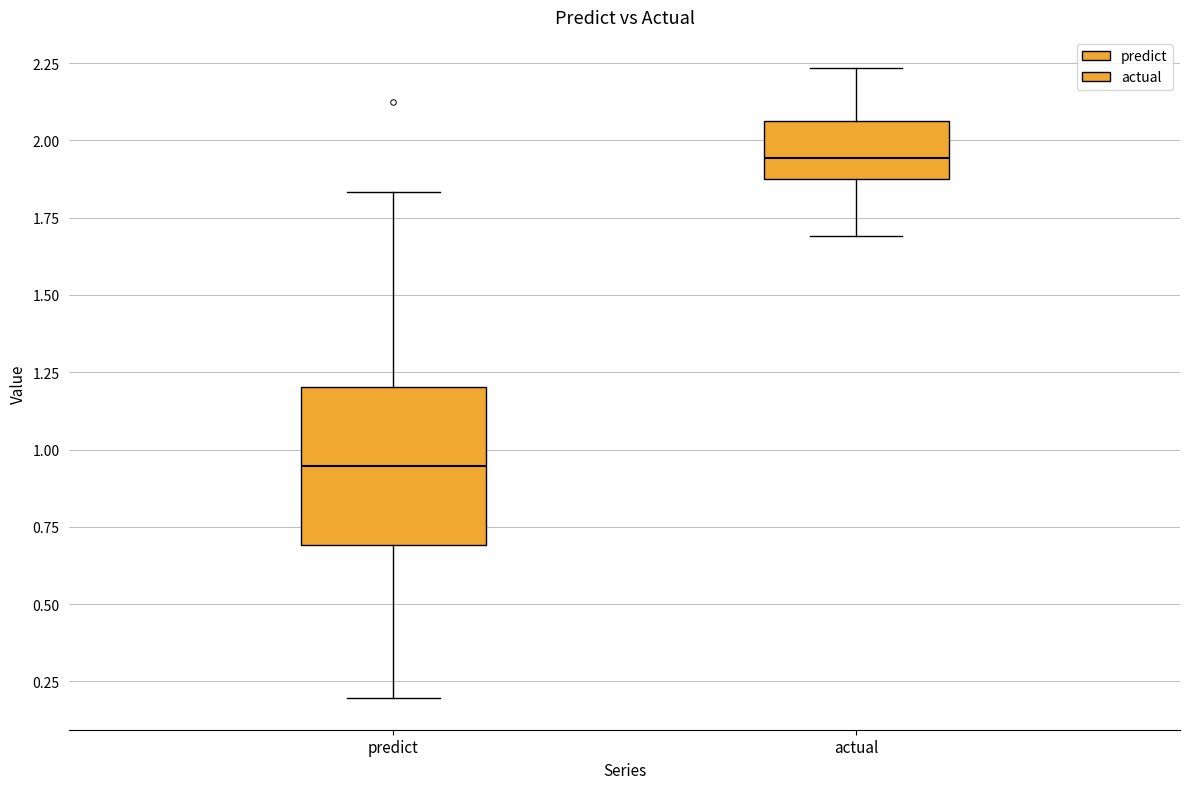

Where does the median line of the box for actual sit on the y-axis? The values are not printed on the chart, so give them approximately, as read against the axis.

1.95